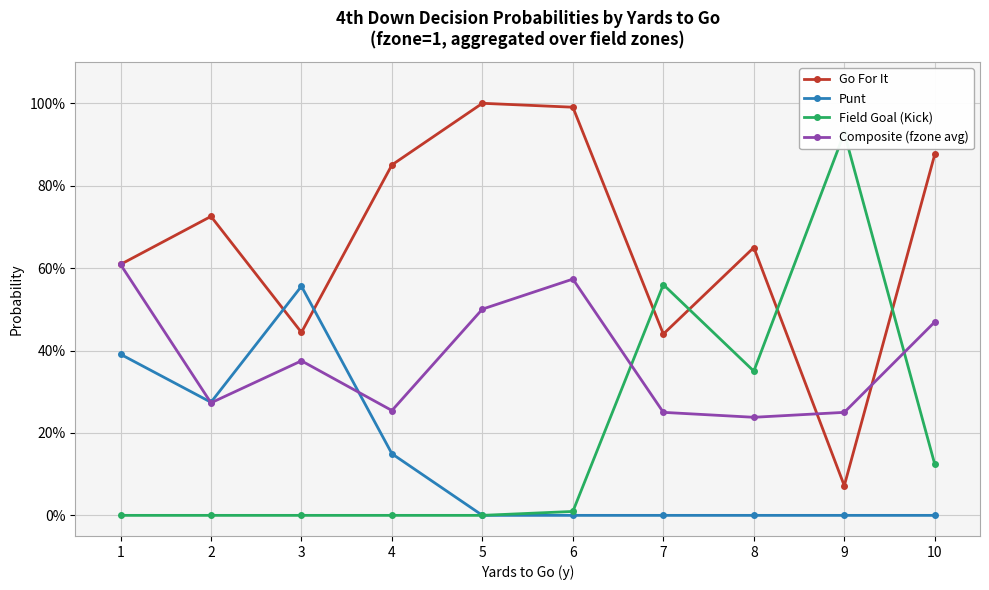

At which label does Composite (fzone avg) reach its peak?

1